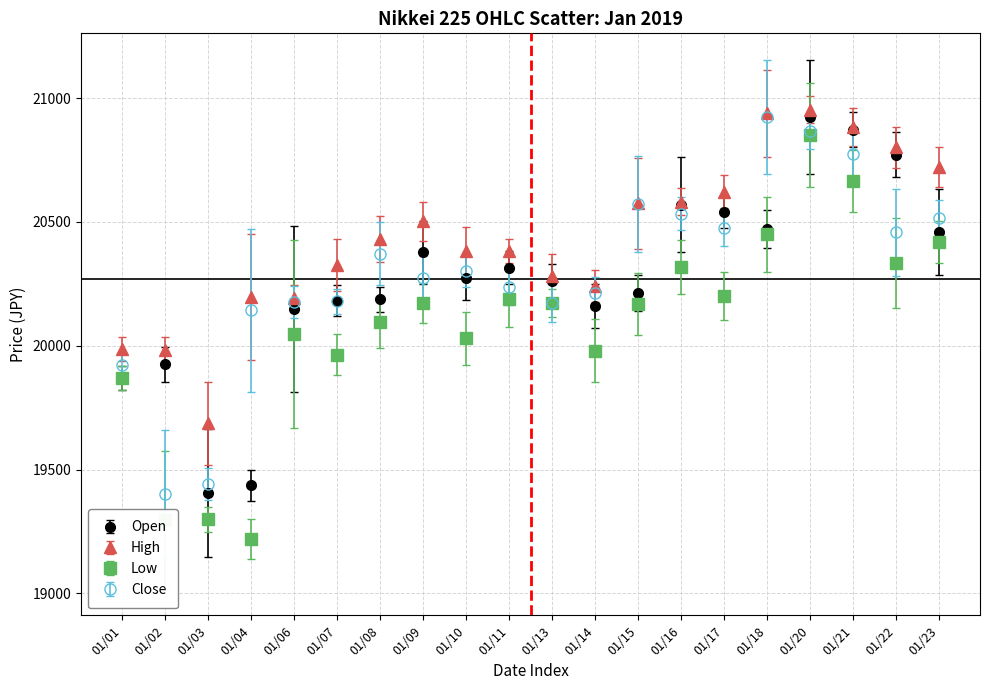

What are all the series names shown in the legend?

Open, High, Low, Close